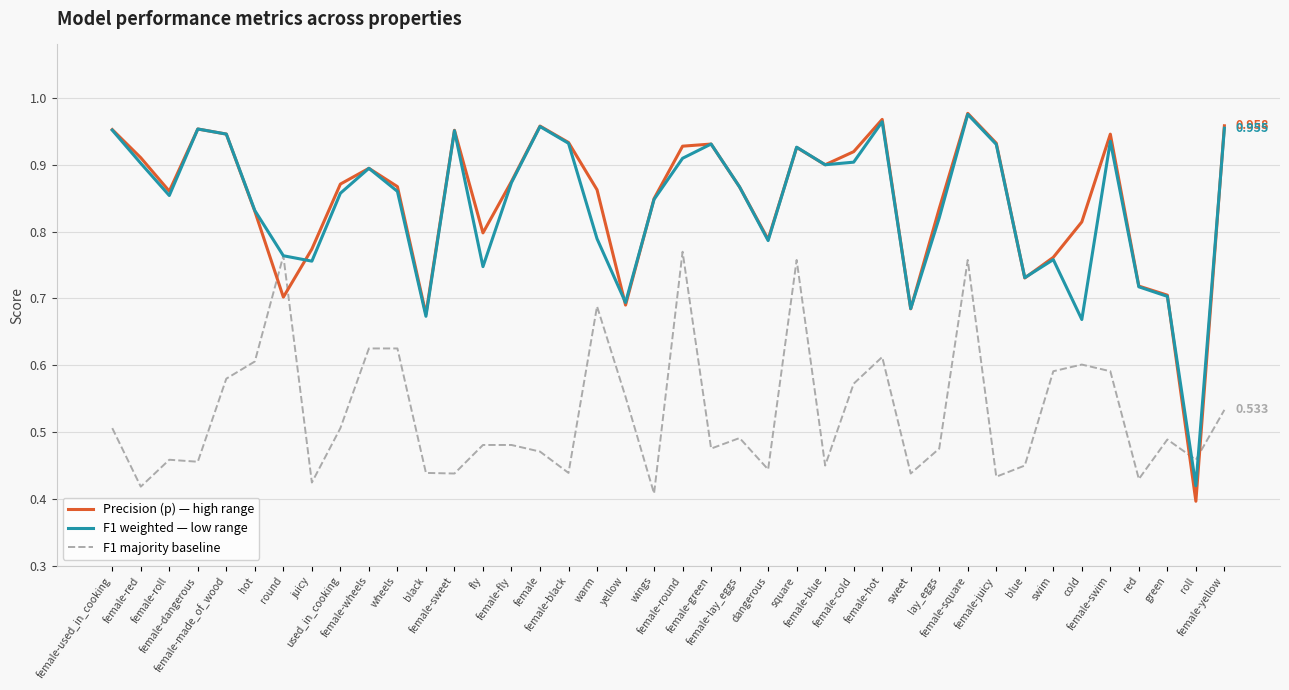

The f1_majority series shows 0.4 at female-sweet. True or false?

True